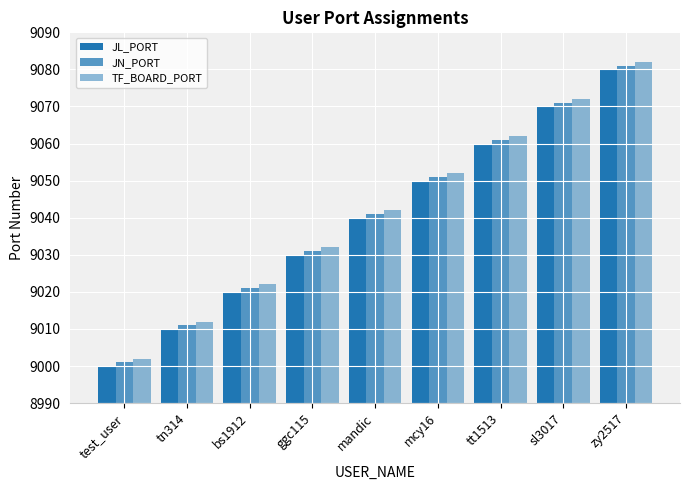

Does the chart contain stacked bars?

No